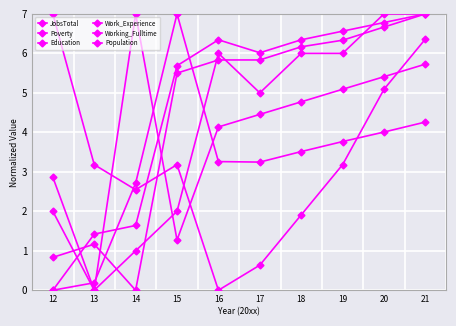

How many data points does each series have?

10